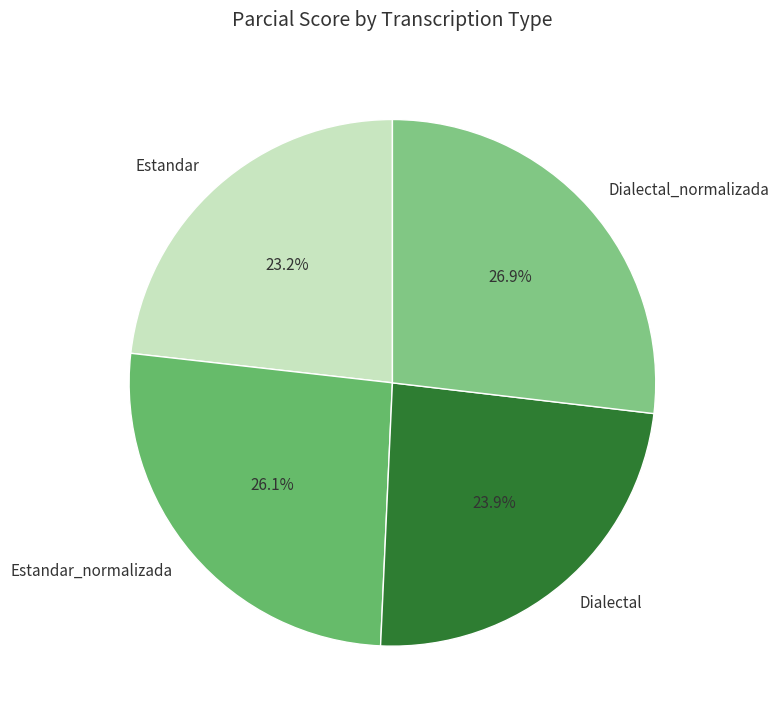

Rank the categories by value from lowest to highest.

Estandar, Dialectal, Estandar_normalizada, Dialectal_normalizada